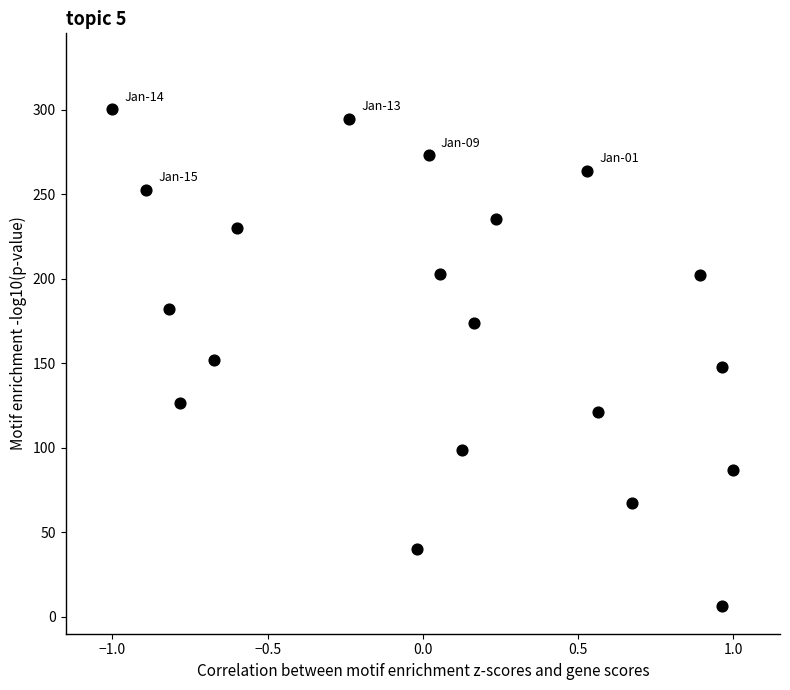

What is the range of X values (max minus min)?

2.0